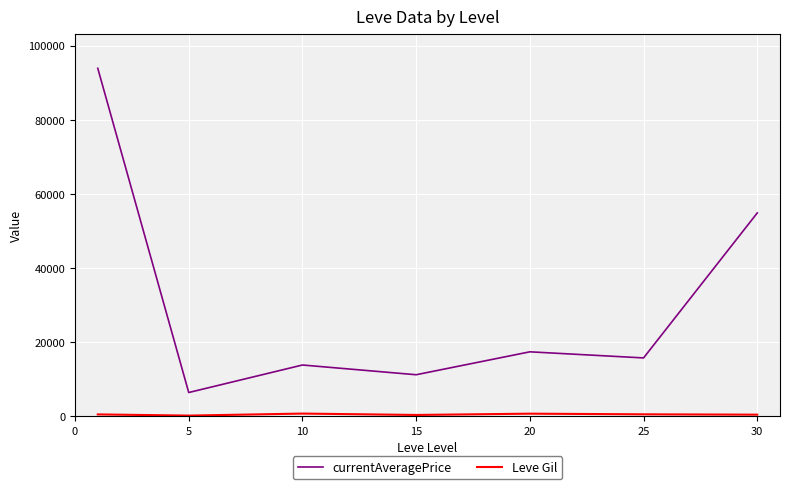

Which series has the largest total across all categories?

currentAveragePrice